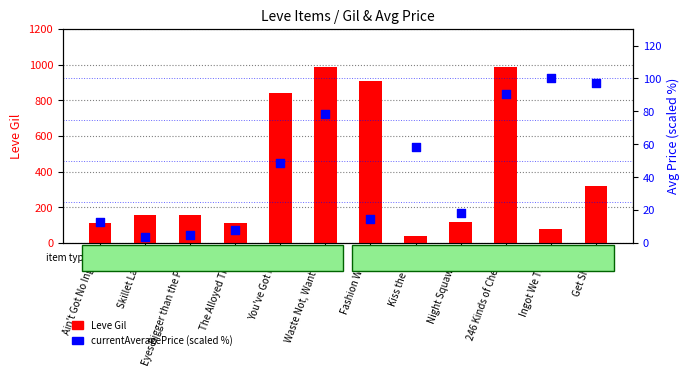

Which series has the widest spread of Y values?

Leve Gil